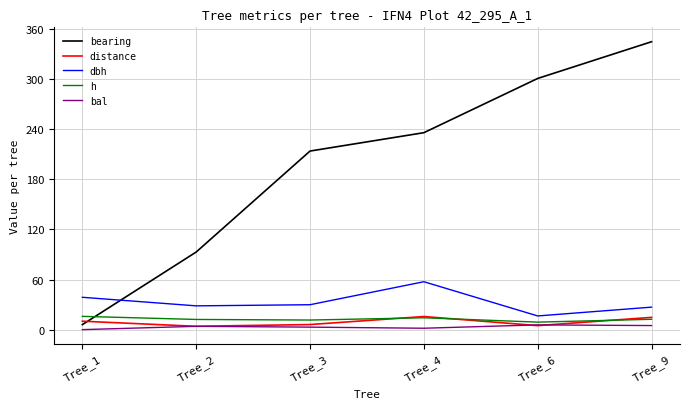

After their last crossing, which series has the higher values: distance or bearing?

bearing